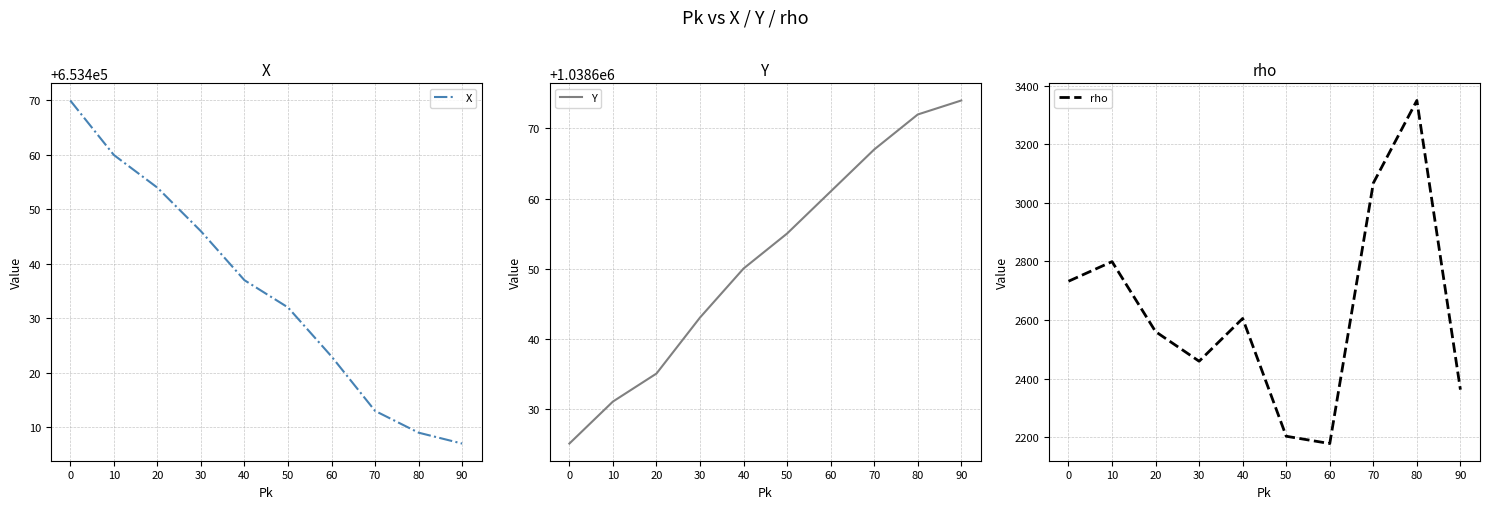

At how many categories does at least one series exceed 585818?

10